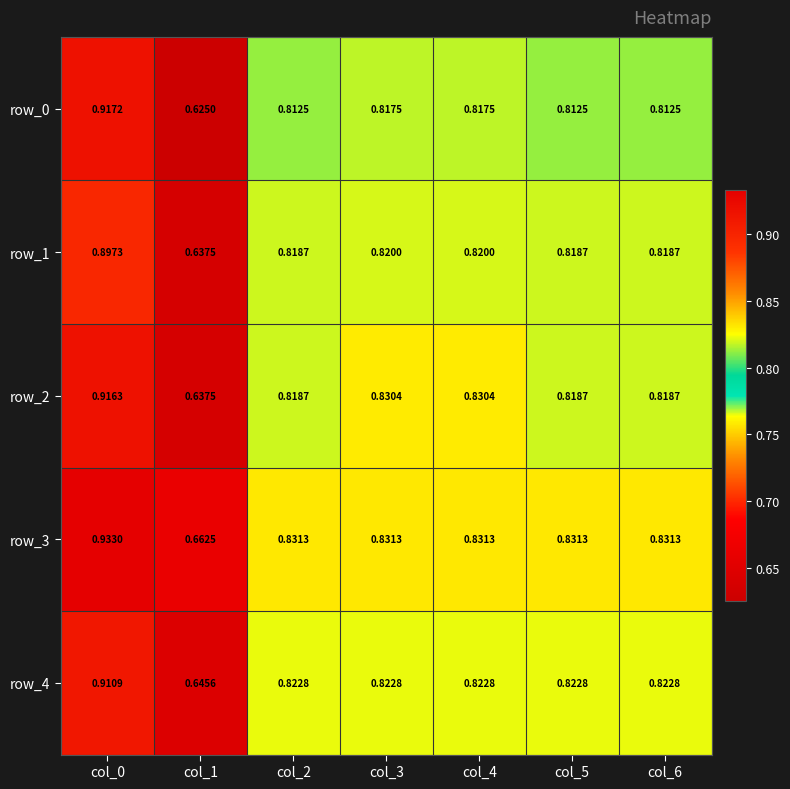

Is the value of row_0 at col_1 greater than the value of row_2 at col_3?

No